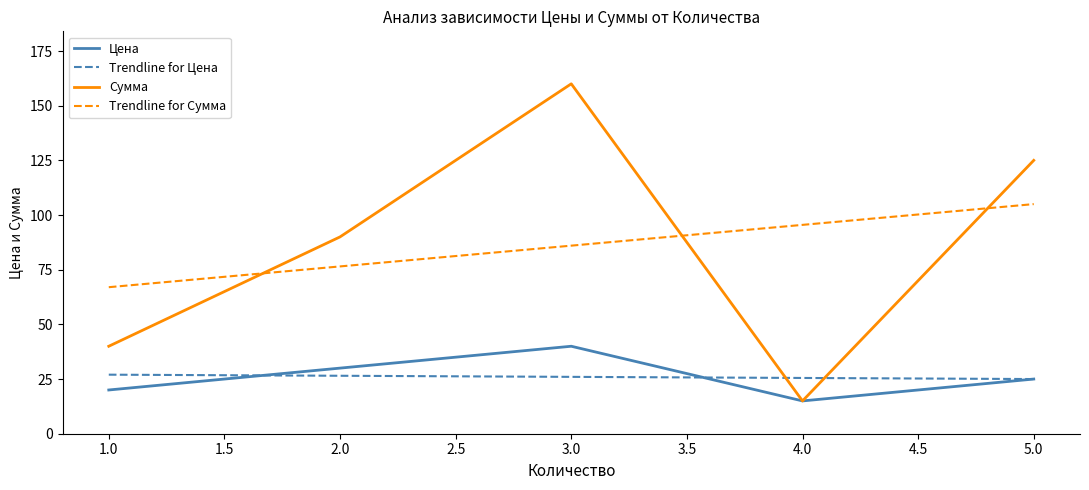

Reading right to left, list all the values displayed in this chart.

Цена: 25	15	40	30	20
Сумма: 125	15	160	90	40